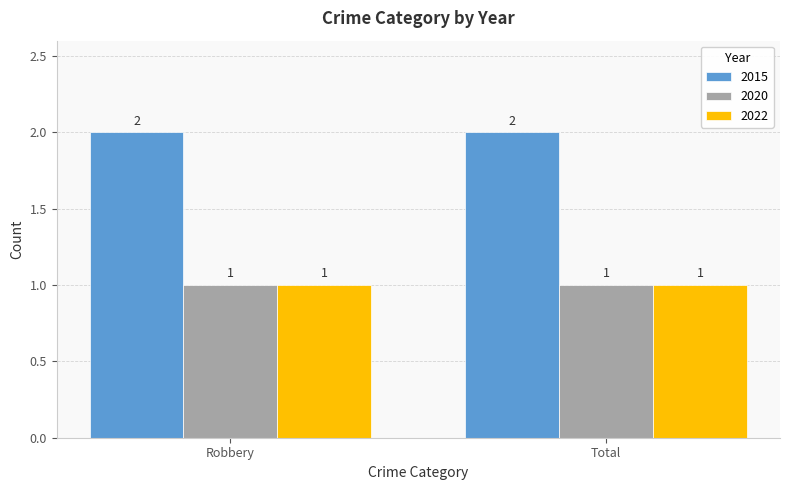

The 2020 series shows 1 at Robbery. True or false?

True